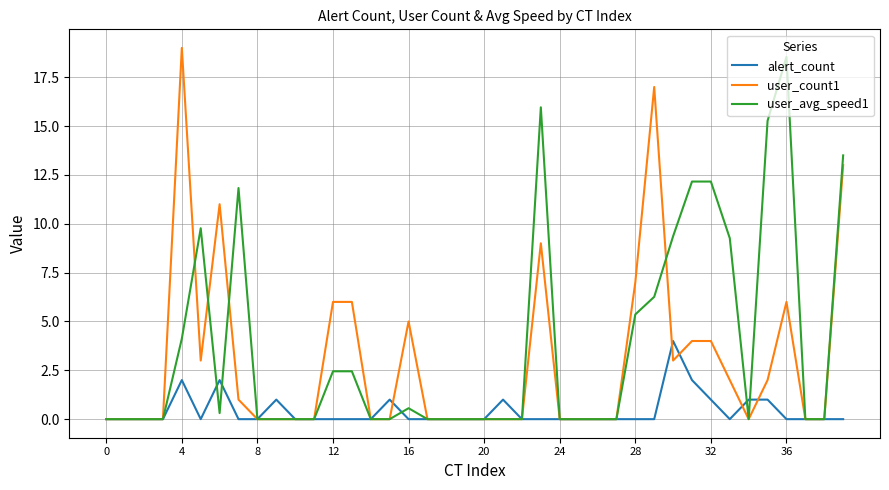

Which series ends up on top after the final intersection of user_count1 and alert_count?

user_count1